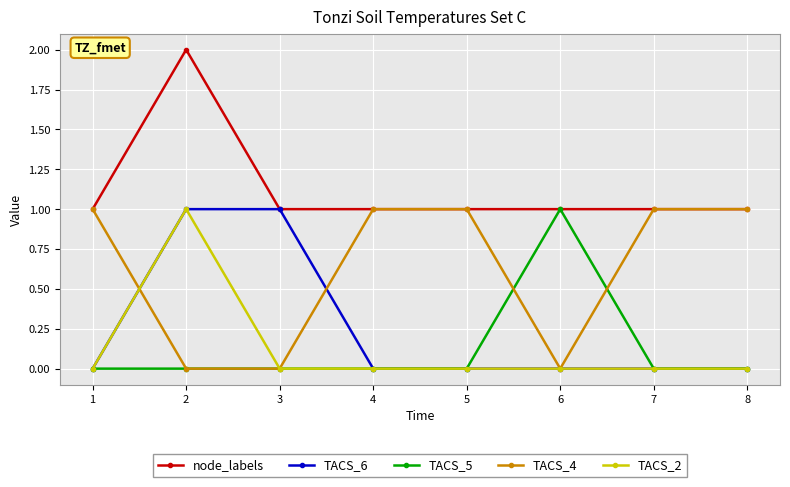

True or false: node_labels and TACS_2 intersect in this chart.

False